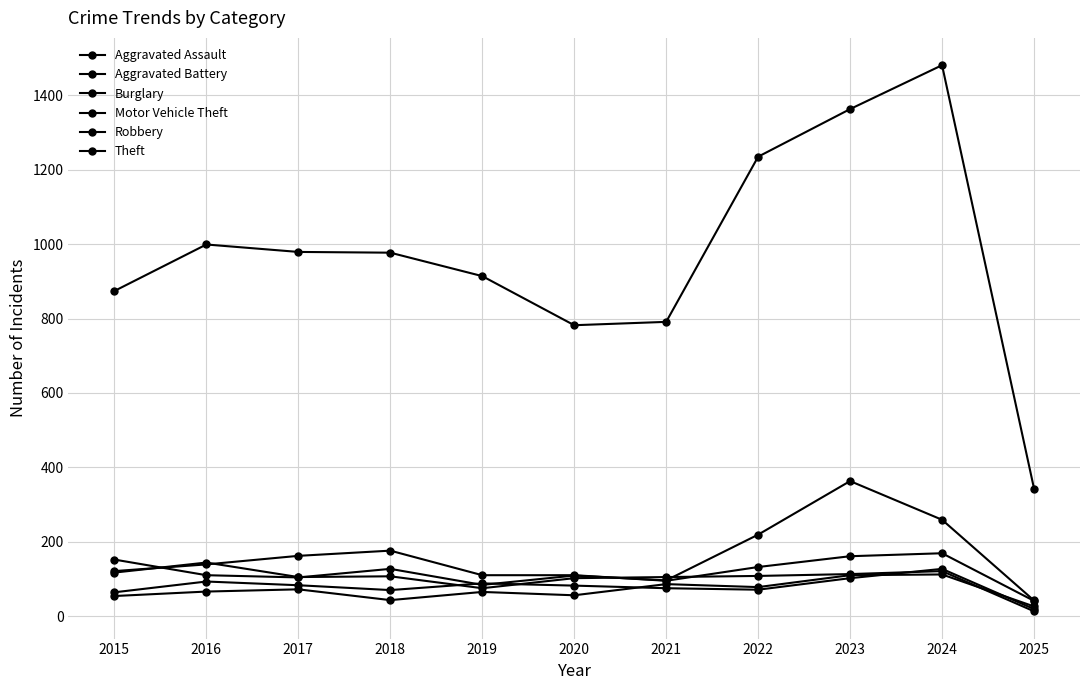

What is the value of the Theft point at the 3rd from the left?

979